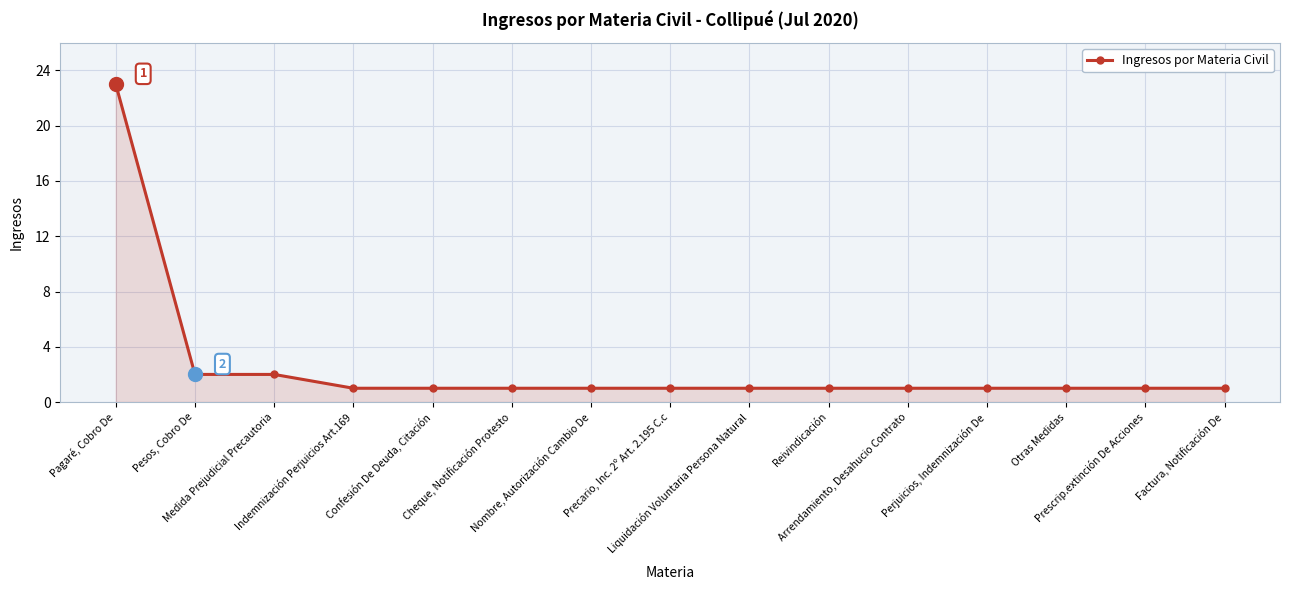

What is the label of the 11th point from the right?

Confesión De Deuda, Citación